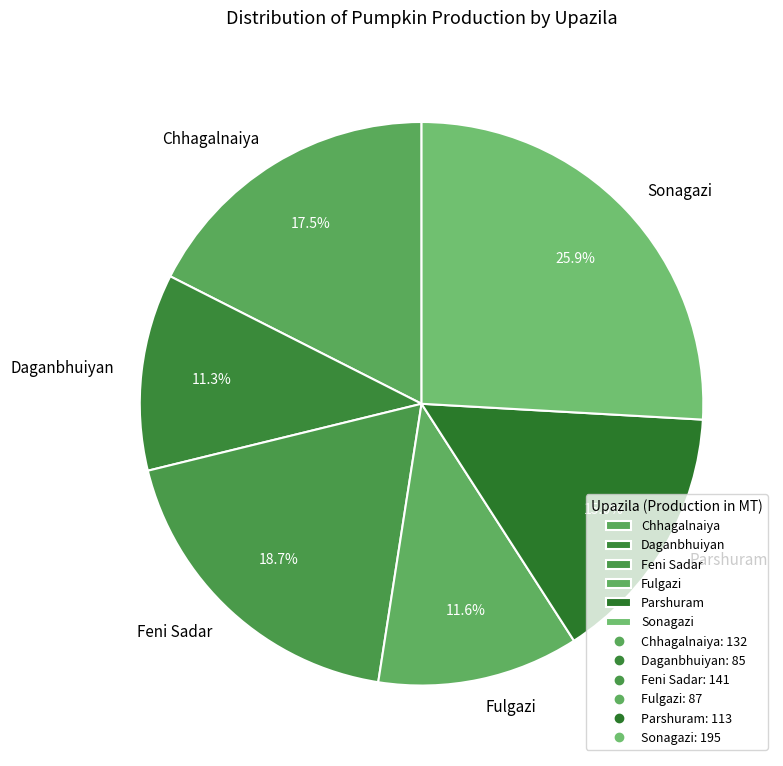

Which has a higher value, Chhagalnaiya or Fulgazi?

Chhagalnaiya